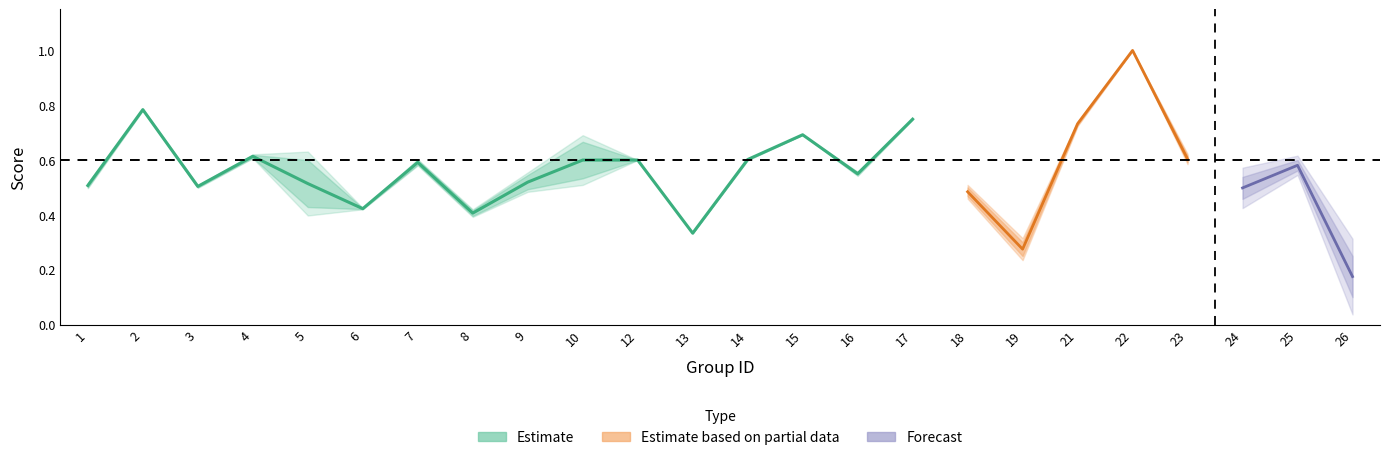

Which has a higher value, 4 or 12?

4